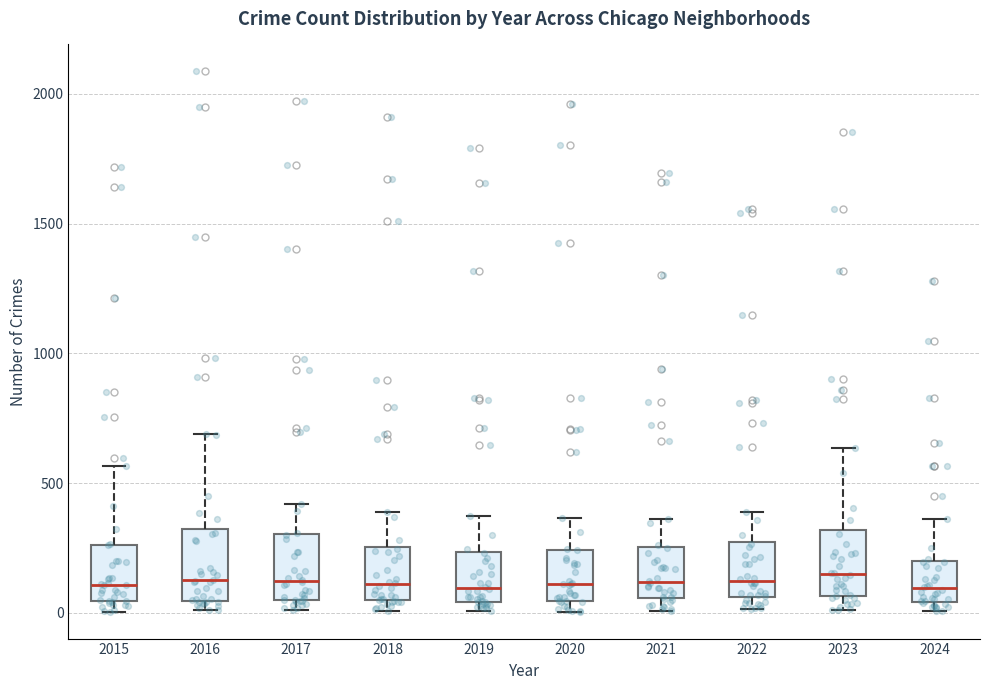

Where does the median line of the box at x = 2022 sit on the y-axis? The values are not printed on the chart, so give them approximately, as read against the axis.

100